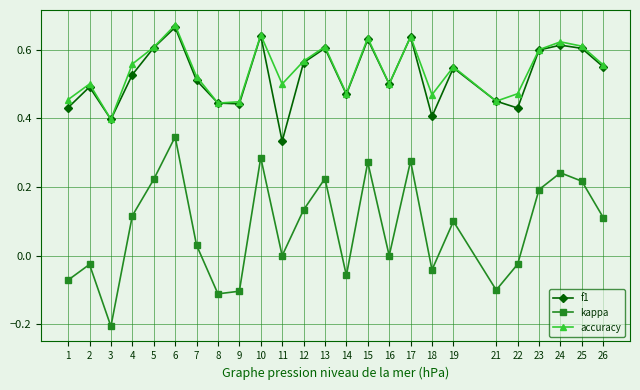

Which series has the largest total across all categories?

accuracy